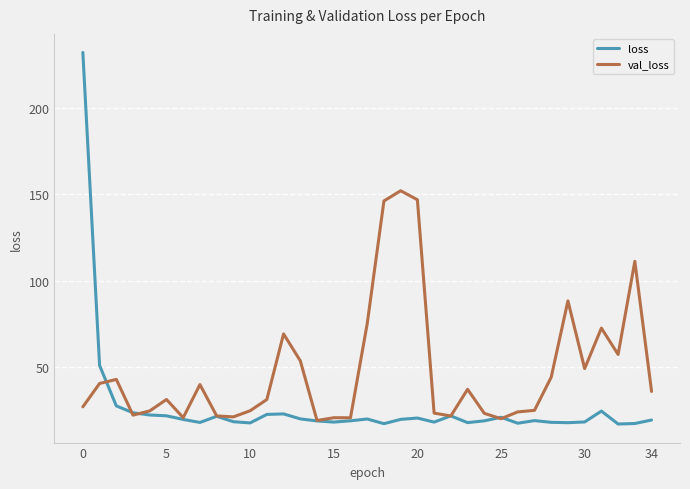

What is the smallest value displayed?

16.9